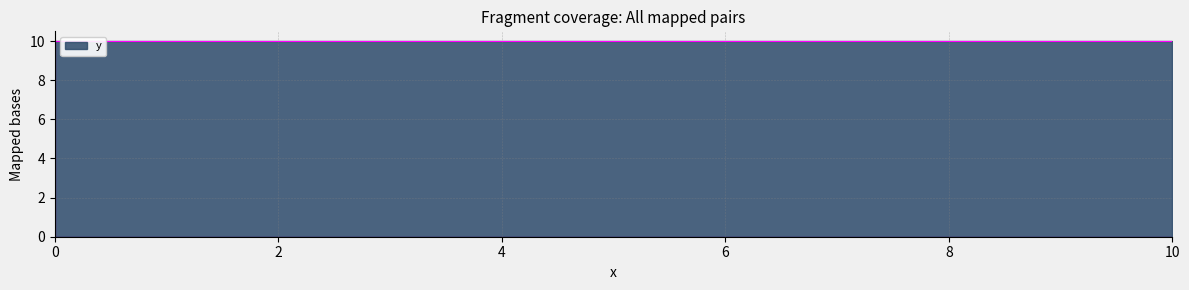

How many lines are shown in the chart?

1